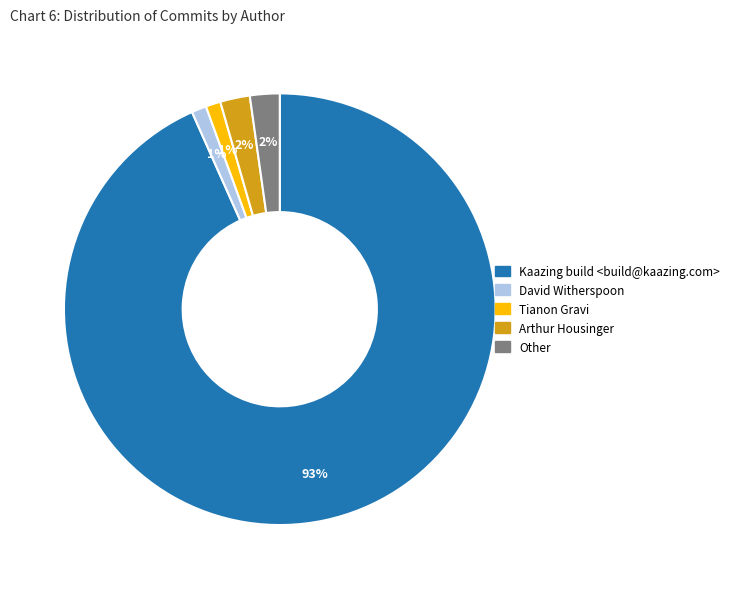

The Tianon Gravi slice represents 11% of the pie. True or false?

False